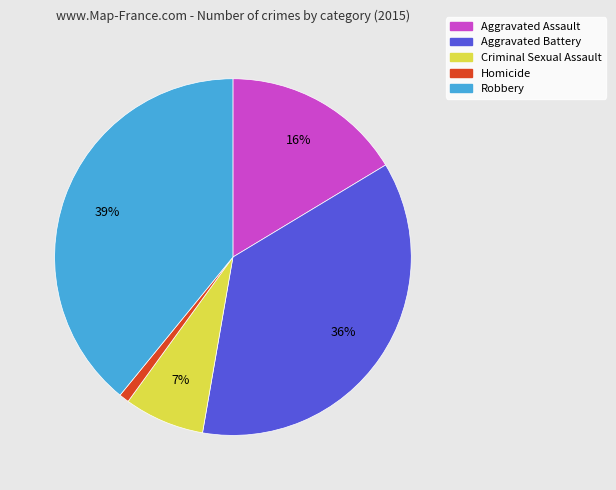

How many segments does this pie chart have?

5